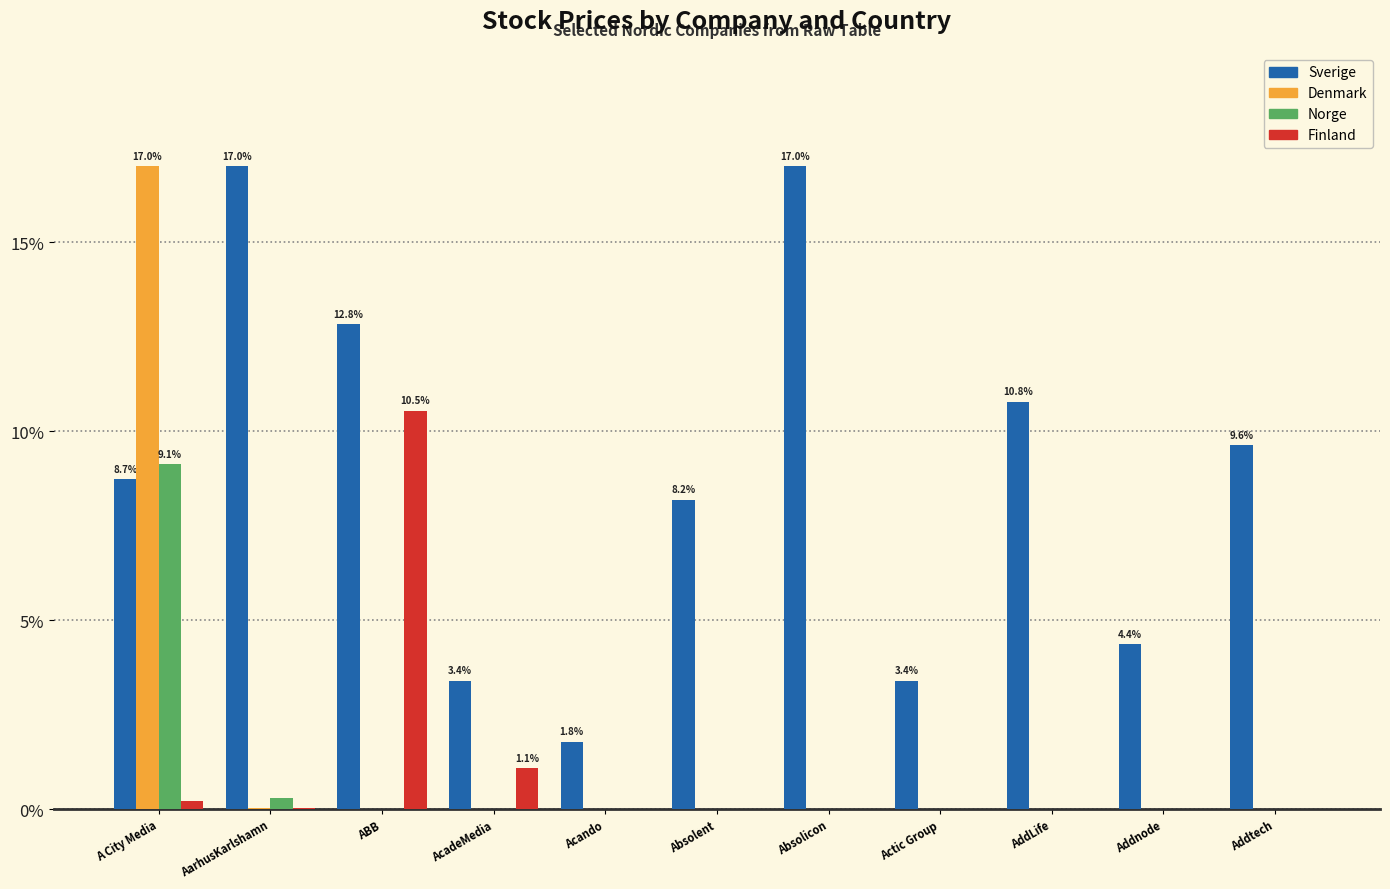

At which label is Finland closest to 5?

AcadeMedia